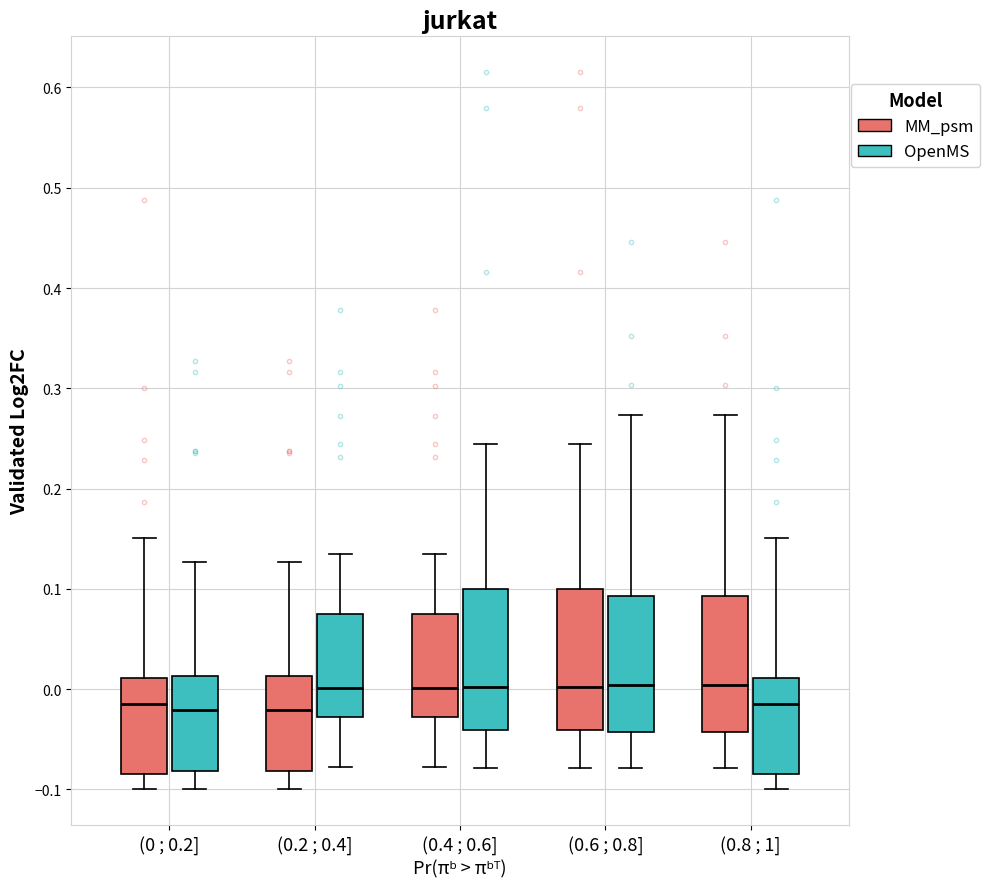

Reading left to right, read every box against the y-axis: the position of its median line, the range the box covers, and the ends of its whiskers. The values are not printed on the chart, so give them approximately, as read against the axis.

(0 ; 0.2] (MM_psm): median -0.01, box -0.08 to 0.01, whiskers -0.10 to 0.15
(0 ; 0.2] (OpenMS): median -0.02, box -0.08 to 0.01, whiskers -0.10 to 0.13
(0.2 ; 0.4] (MM_psm): median -0.02, box -0.08 to 0.01, whiskers -0.10 to 0.13
(0.2 ; 0.4] (OpenMS): median 0.00, box -0.03 to 0.07, whiskers -0.08 to 0.14
(0.4 ; 0.6] (MM_psm): median 0.00, box -0.03 to 0.07, whiskers -0.08 to 0.14
(0.4 ; 0.6] (OpenMS): median 0.00, box -0.04 to 0.10, whiskers -0.08 to 0.24
(0.6 ; 0.8] (MM_psm): median 0.00, box -0.04 to 0.10, whiskers -0.08 to 0.24
(0.6 ; 0.8] (OpenMS): median 0.00, box -0.04 to 0.09, whiskers -0.08 to 0.27
(0.8 ; 1] (MM_psm): median 0.00, box -0.04 to 0.09, whiskers -0.08 to 0.27
(0.8 ; 1] (OpenMS): median -0.01, box -0.08 to 0.01, whiskers -0.10 to 0.15